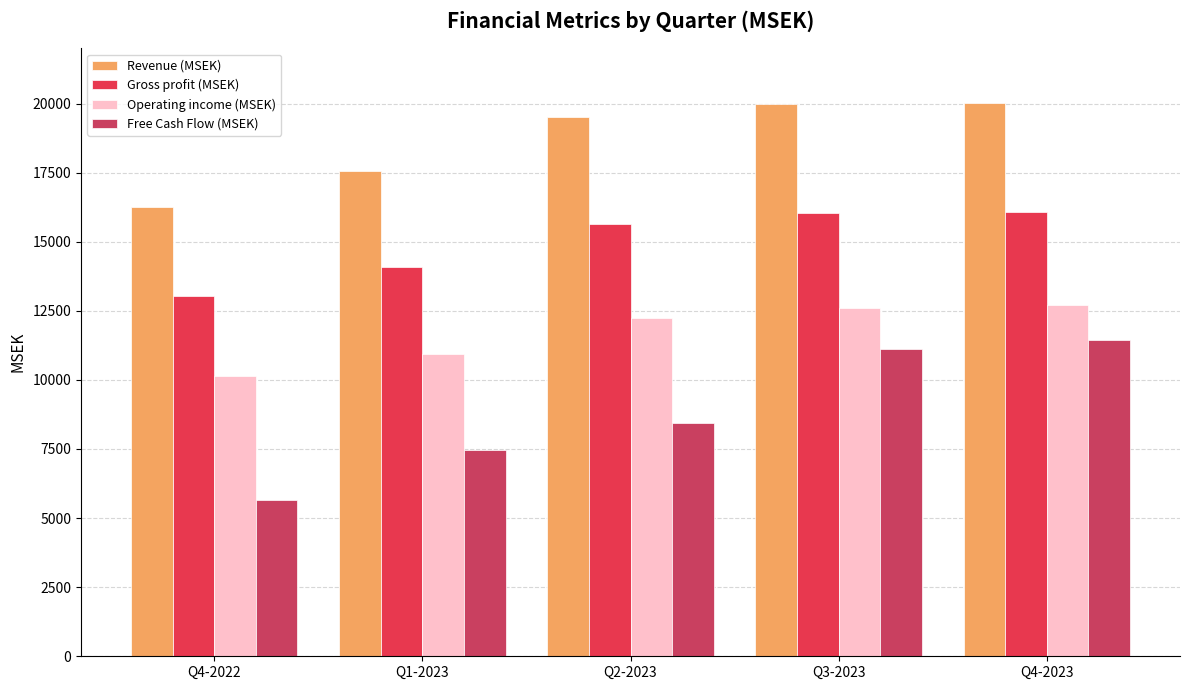

Reading left to right, what are all the values shown in this chart?

Revenue (MSEK): 16261.8	17556.2	19501.8	19989.2	20031.0
Gross profit (MSEK): 13029.0	14077.0	15638.4	16028.1	16074.0
Operating income (MSEK): 10136.9	10947.2	12235.5	12590.3	12726.6
Free Cash Flow (MSEK): 5647.1	7467.0	8431.5	11118.5	11461.0